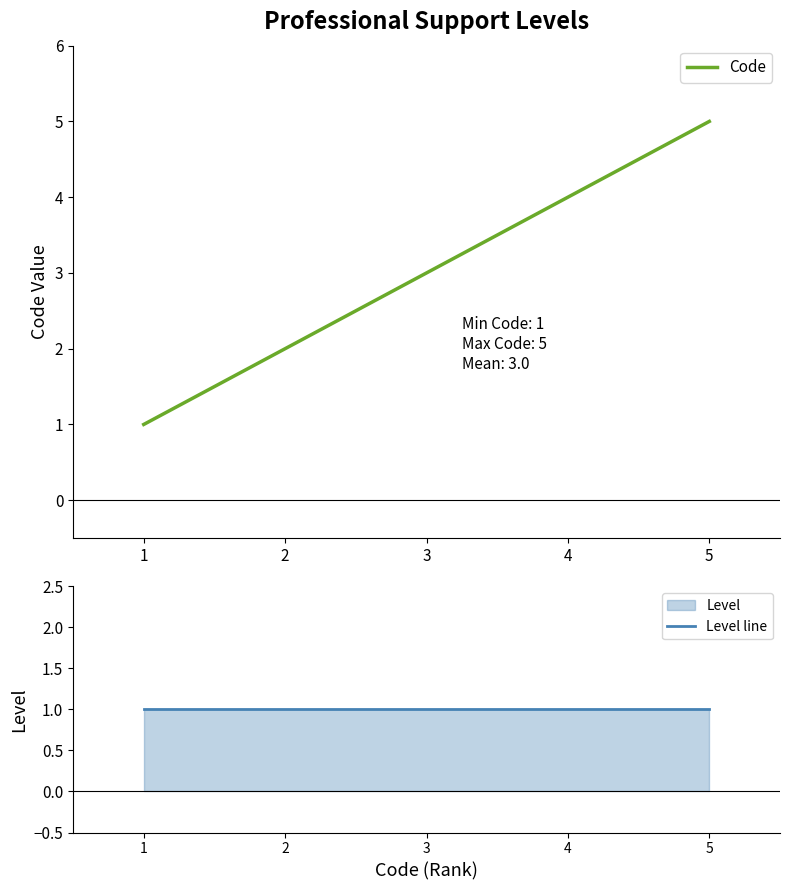

Reading right to left, what are all the values shown in this chart?

Code: 5	4	3	2	1
Level line: 1	1	1	1	1